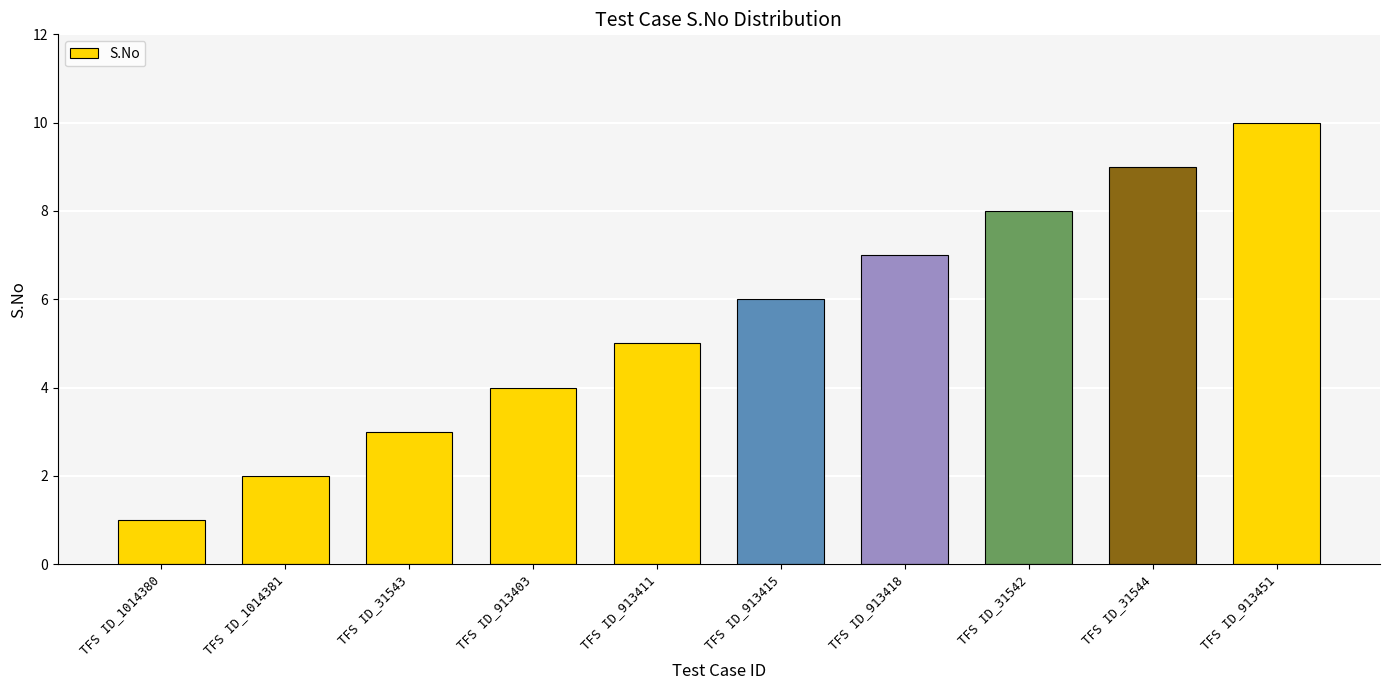

Are the bars horizontal?

No